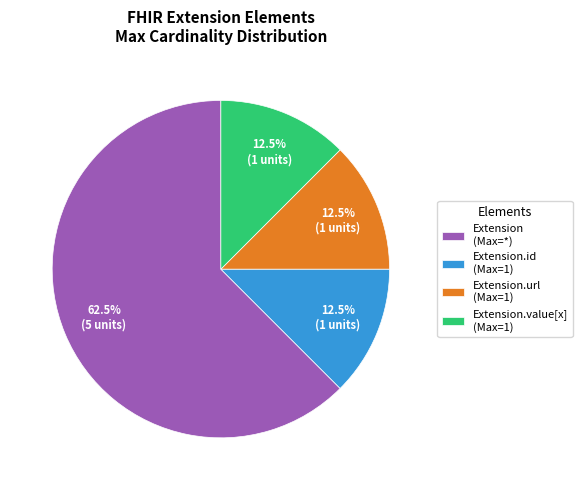

Count the number of slices in the pie.

4